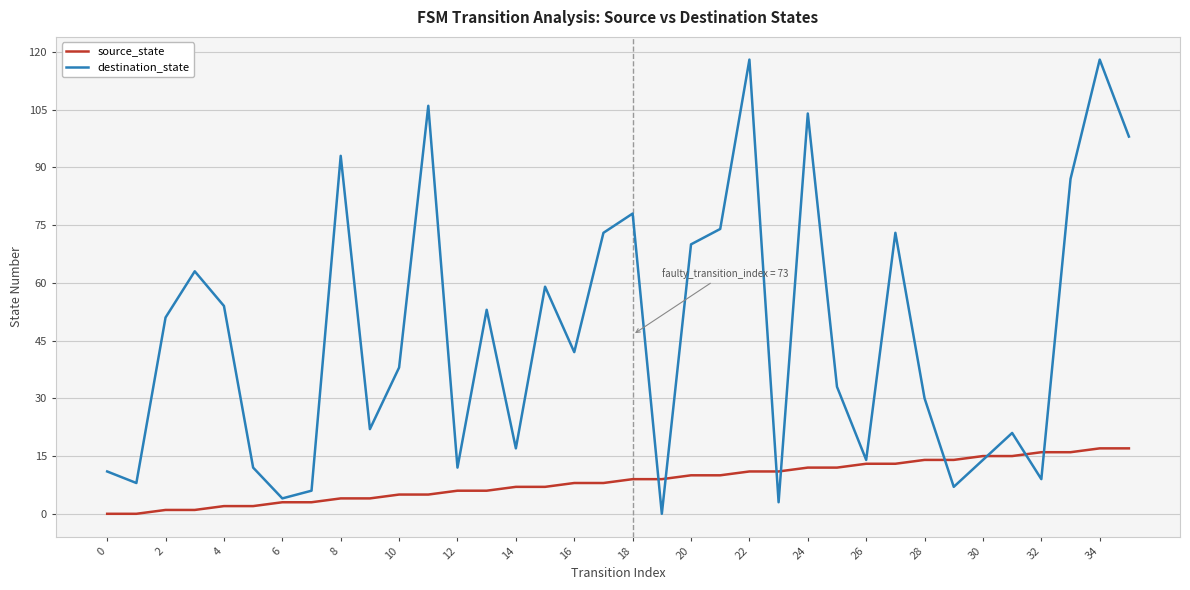

What is the maximum value for source_state?

17